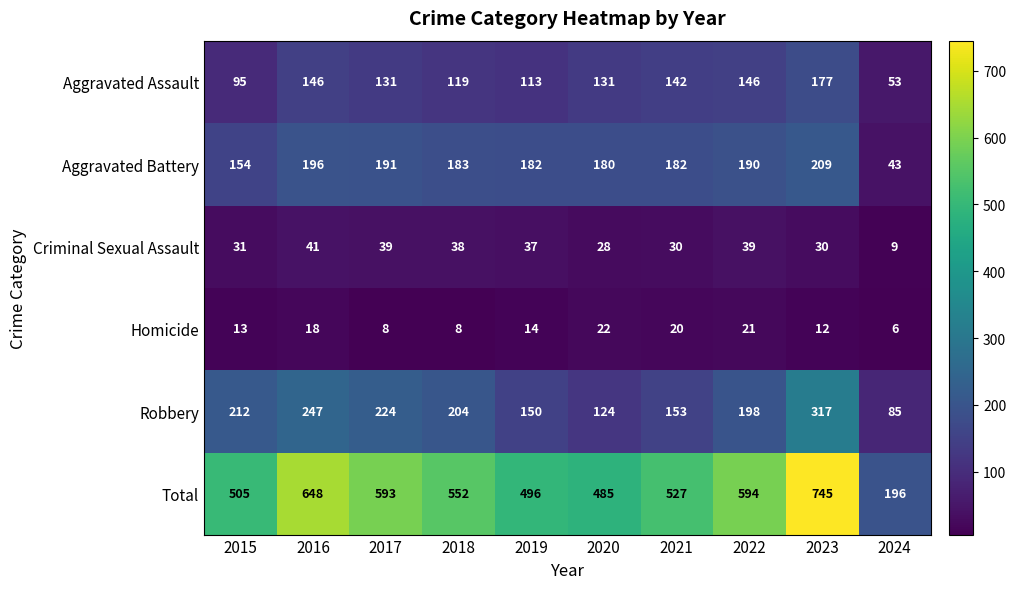

Between 2016 and 2022, which series saw the biggest shift?

Total